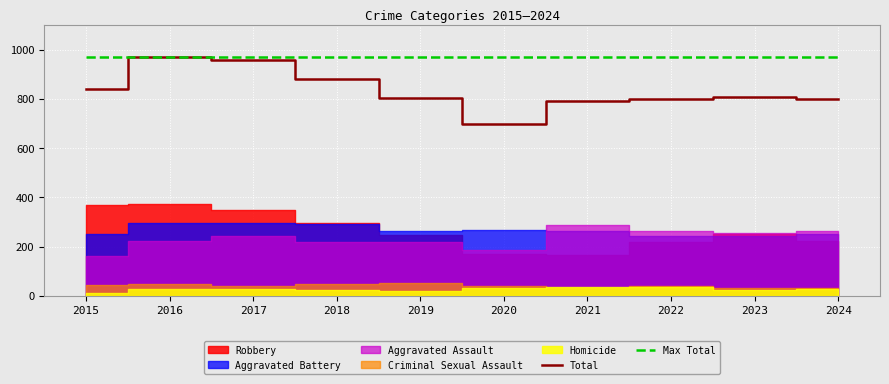

True or false: Total and Max Total cross at least once.

False